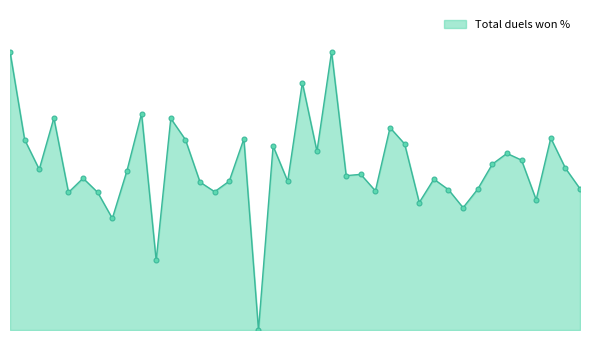

What is the difference between the second highest and second lowest values?

75.0